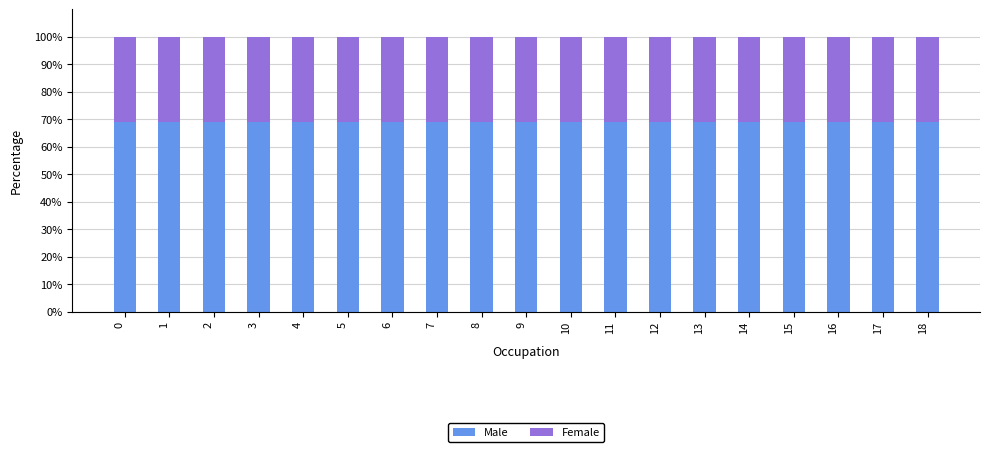

What is the total value across all series at 8?

100.0